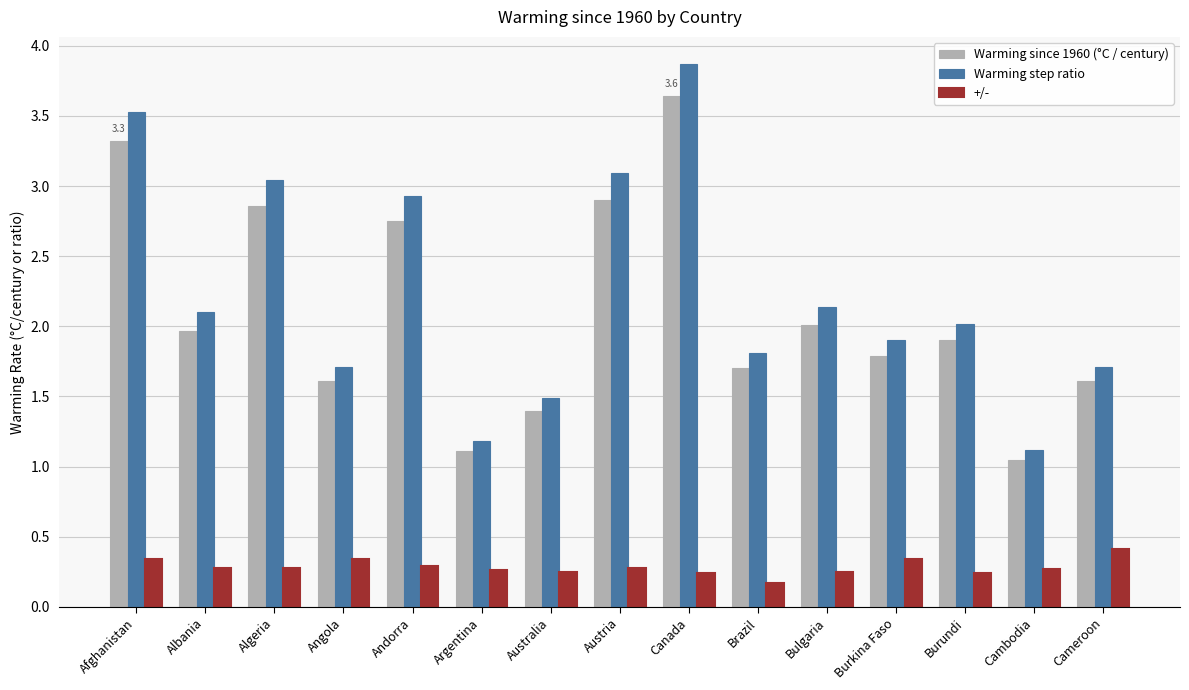

List the series in order of their peak value, highest first.

Warming step ratio, Warming since 1960 (°C / century), +/-